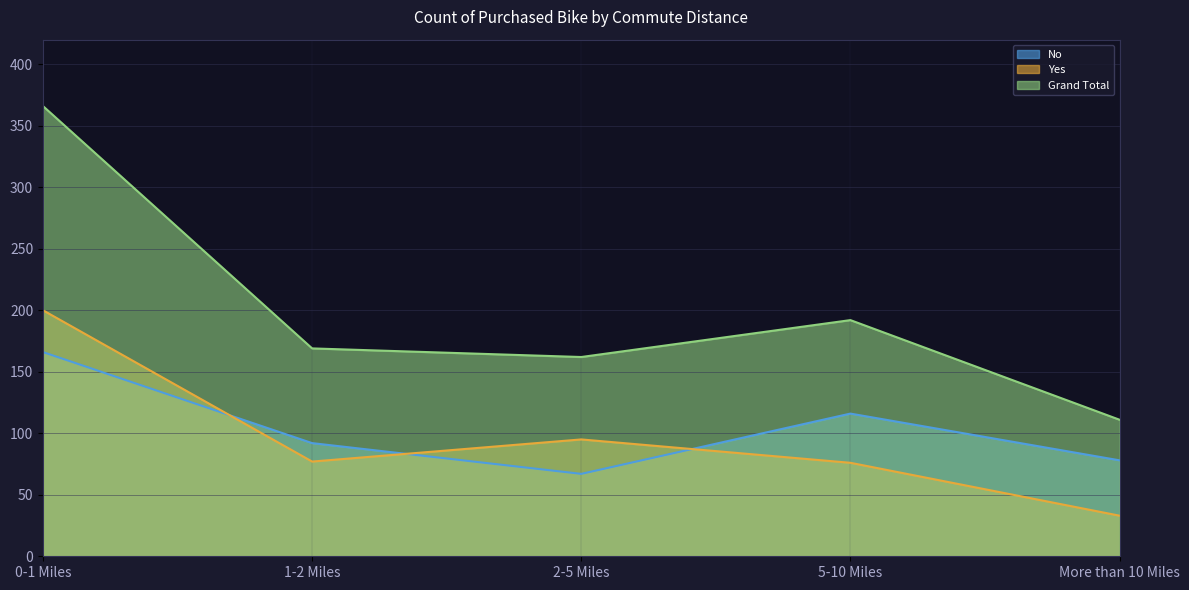

True or false: Yes and Grand Total cross at least once.

False